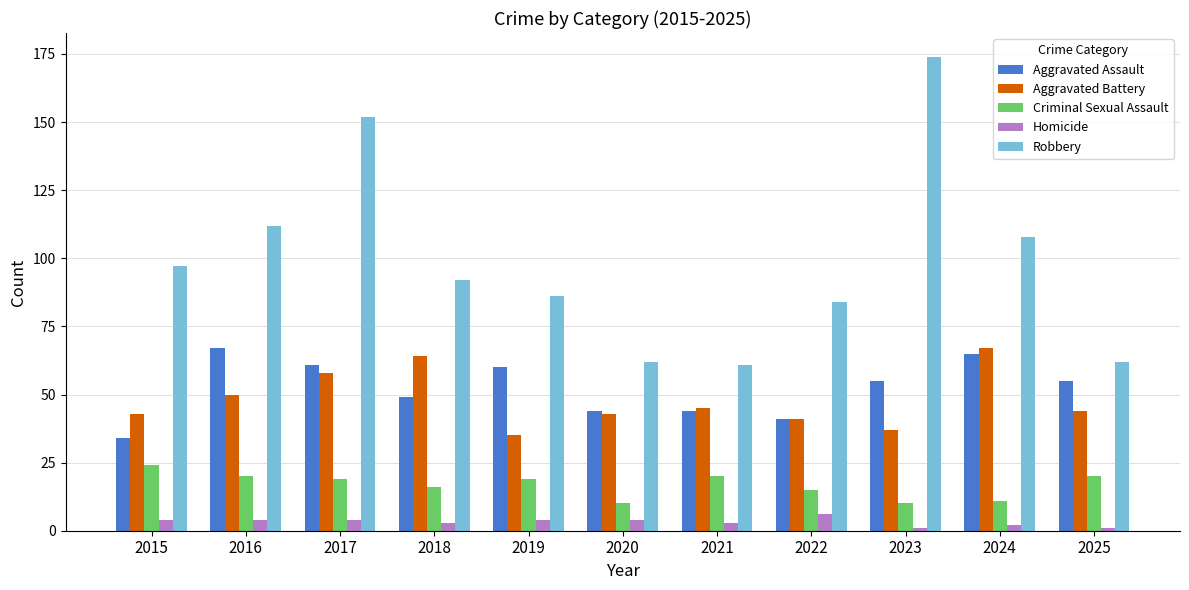

What are all the series names shown in the legend?

Aggravated Assault, Aggravated Battery, Criminal Sexual Assault, Homicide, Robbery